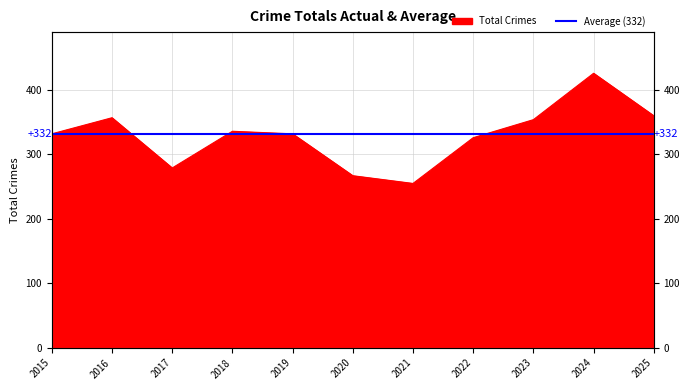

What is the sum of the values at 2025 and 2021?

615